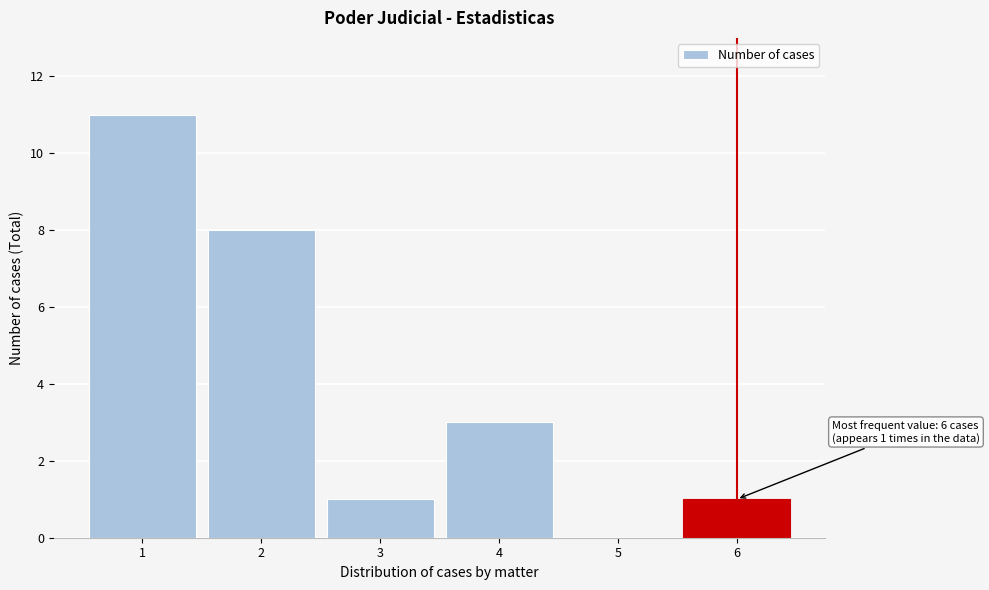

Over which range of the x-axis is the bar tallest?

0.5 to 1.5